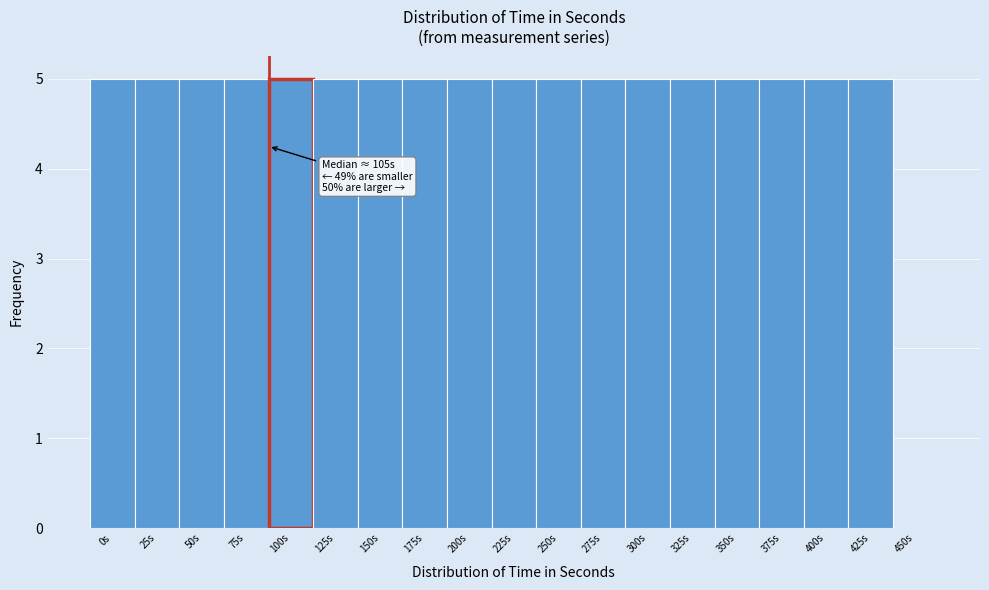

Reading left to right, what are all the values shown in this chart?

0s=5	25s=5	50s=5	75s=5	100s=5	125s=5	150s=5	175s=5	200s=5	225s=5	250s=5	275s=5	300s=5	325s=5	350s=5	375s=5	400s=5	425s=5	450s=0